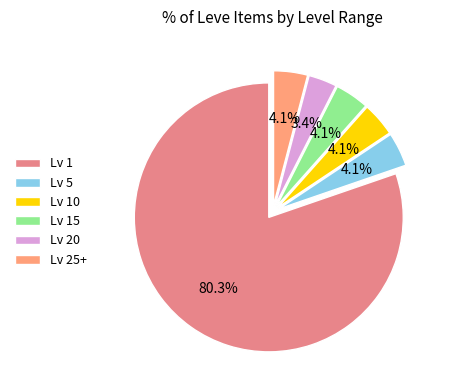

How many segments does this pie chart have?

6